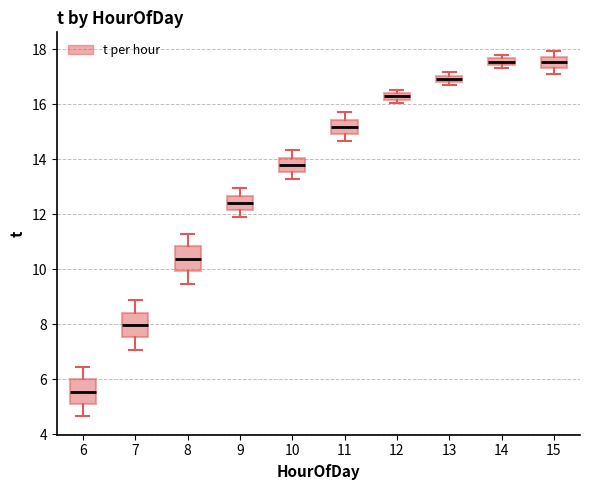

Where is the upper edge of the box at x = 13 on the y-axis? The values are not printed on the chart, so give them approximately, as read against the axis.

17.0